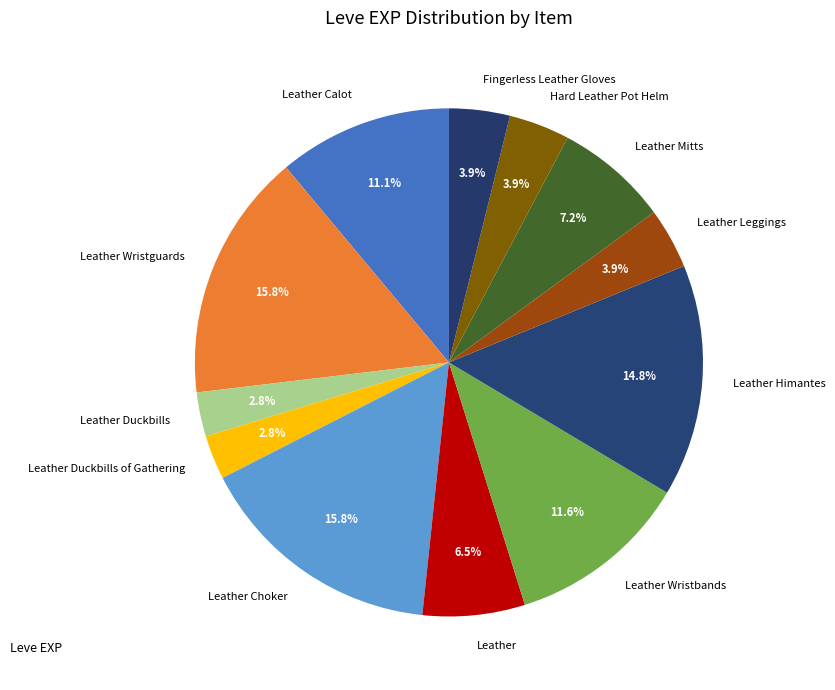

How many segments does this pie chart have?

12